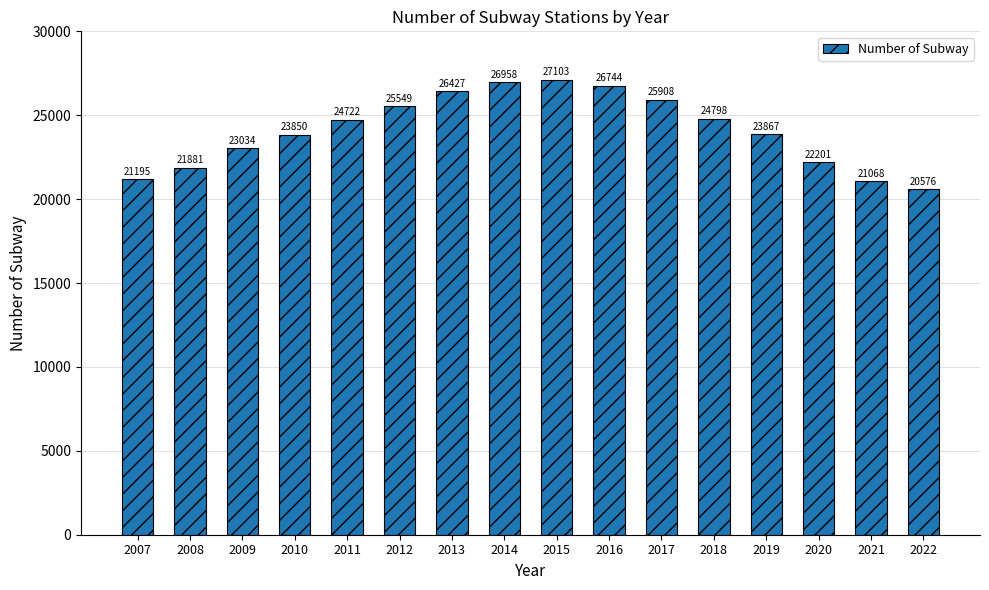

Reading right to left, transcribe all the data shown in this chart.

2022=20576	2021=21068	2020=22201	2019=23867	2018=24798	2017=25908	2016=26744	2015=27103	2014=26958	2013=26427	2012=25549	2011=24722	2010=23850	2009=23034	2008=21881	2007=21195